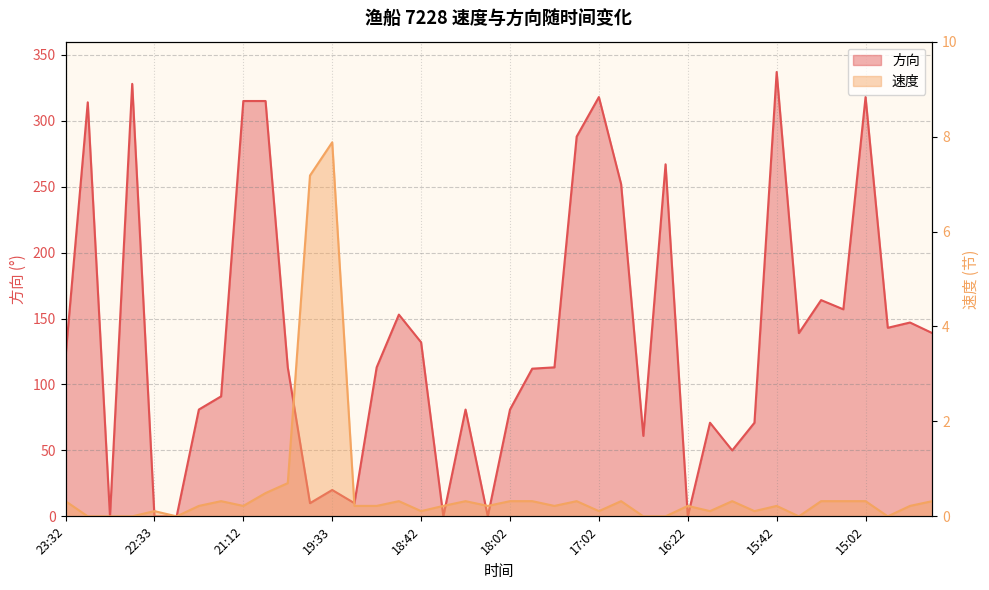

What is the spread (max minus min) of values at 23:03?

328.0